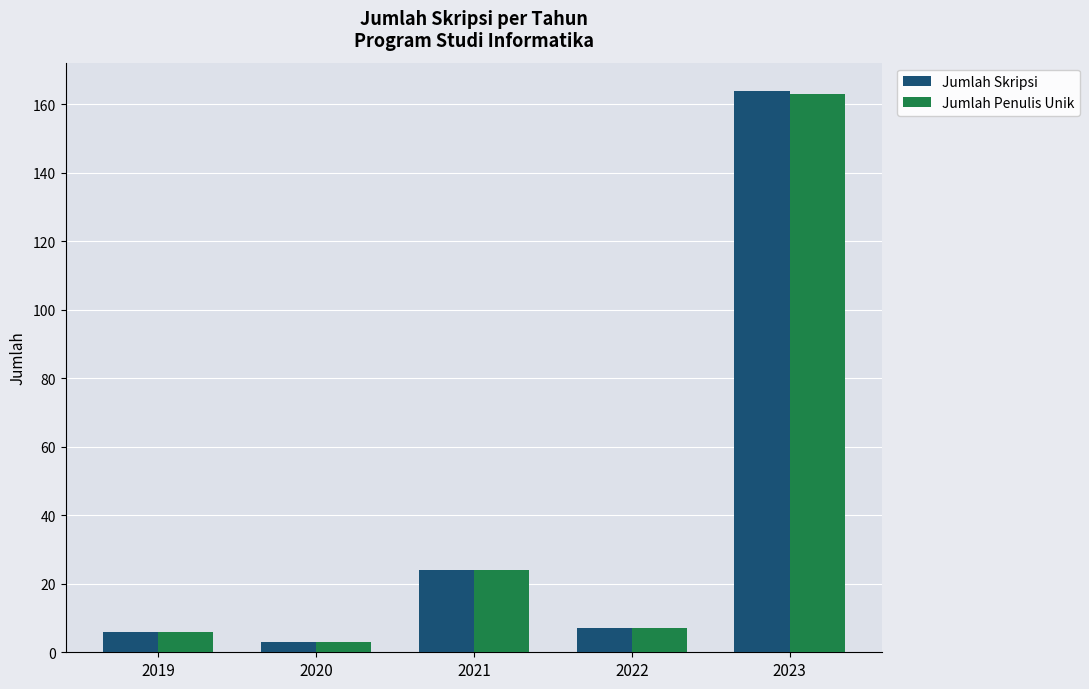

Is it true that Jumlah Skripsi equals 24 at 2021?

True